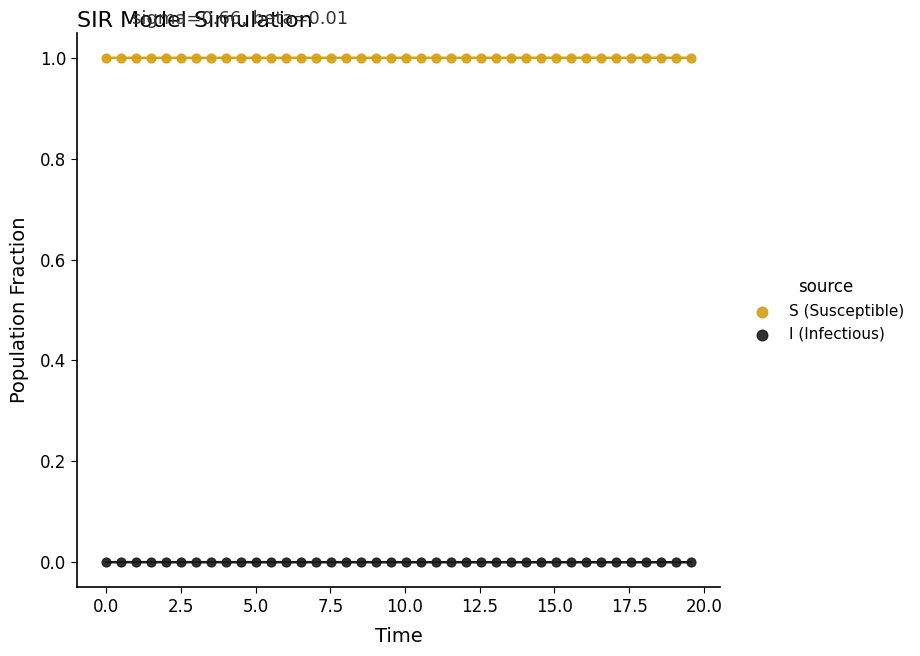

What is the X range (max minus min) for the scatter plot?

19.6